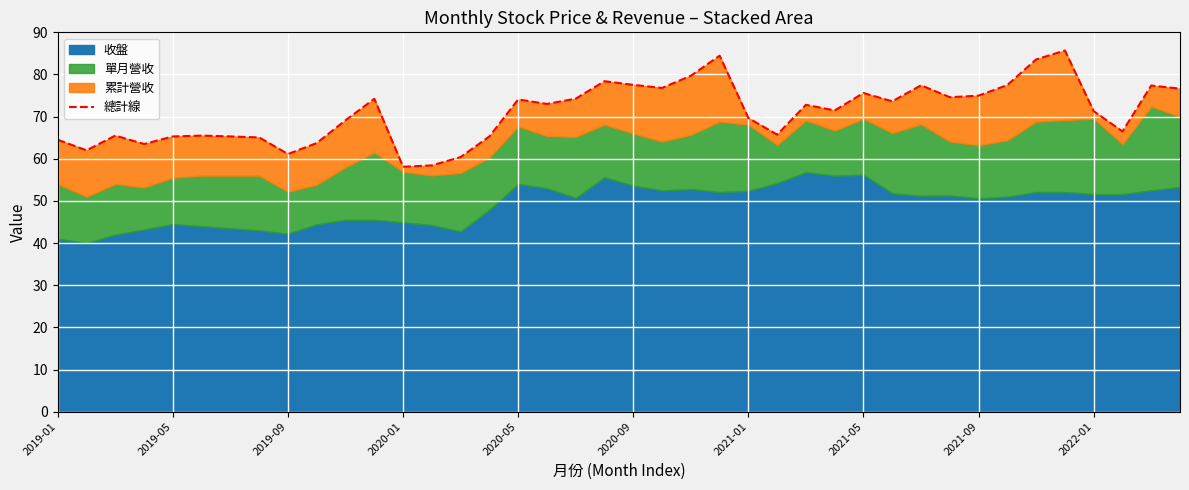

What is the greatest value displayed?

85.7